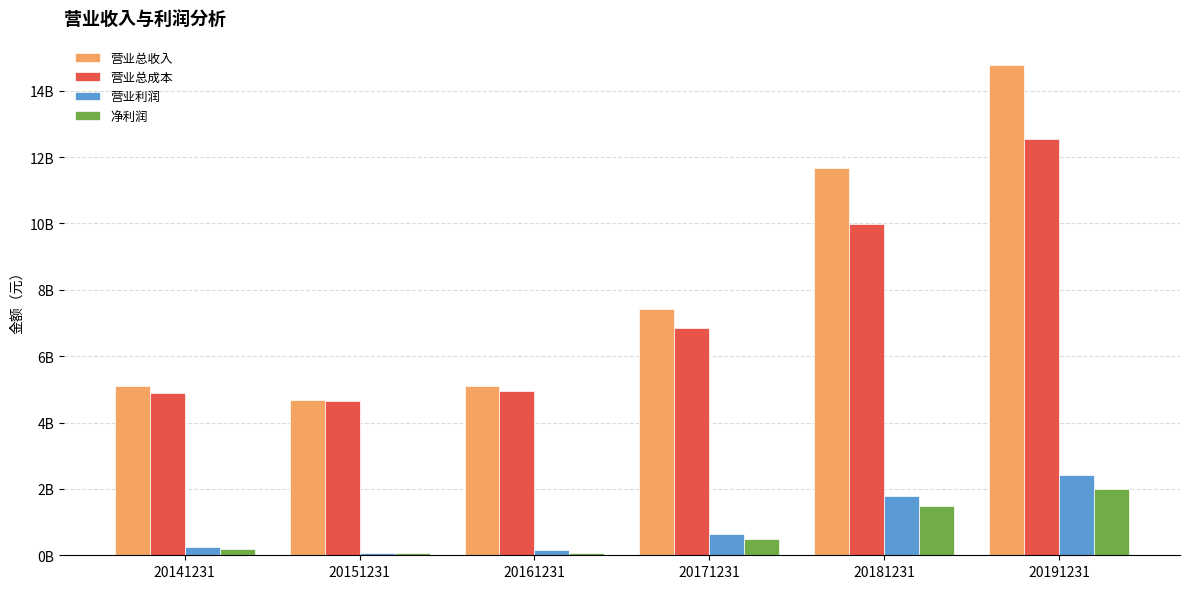

At which category is the sum across all series the highest?

20191231